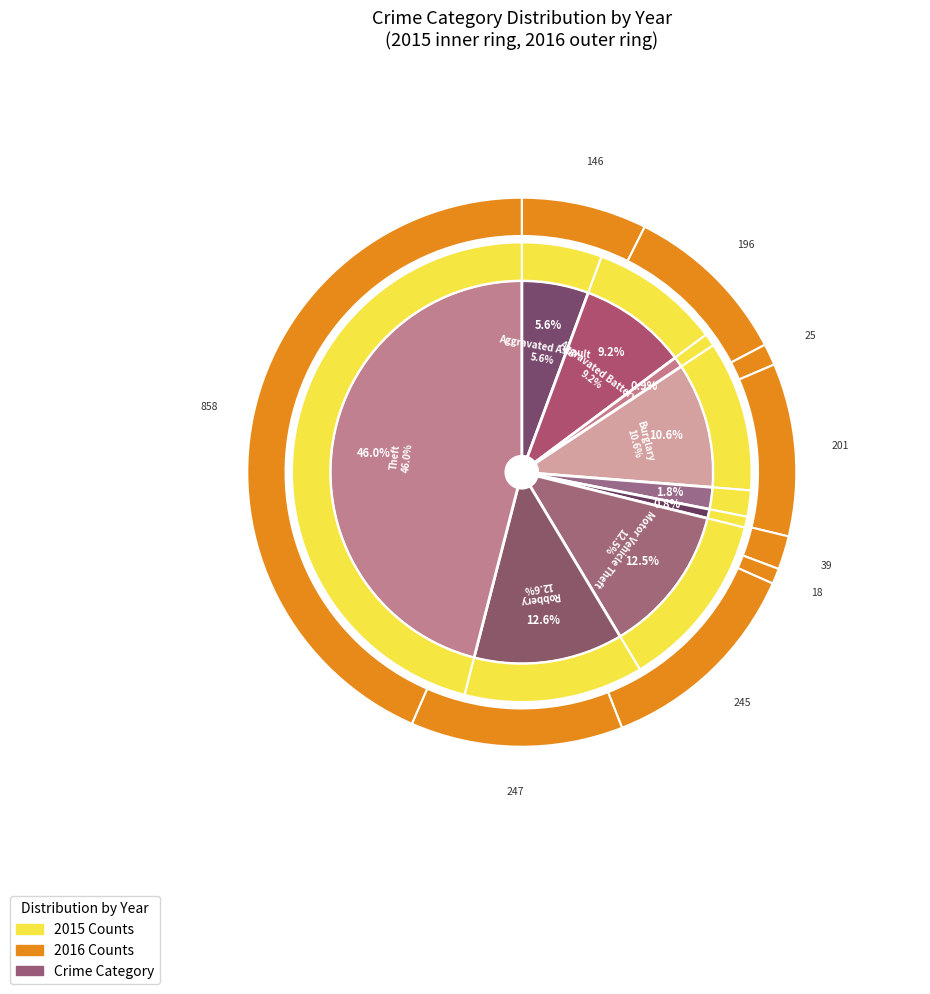

What percentage do 4 and 2 together represent?

2.7%